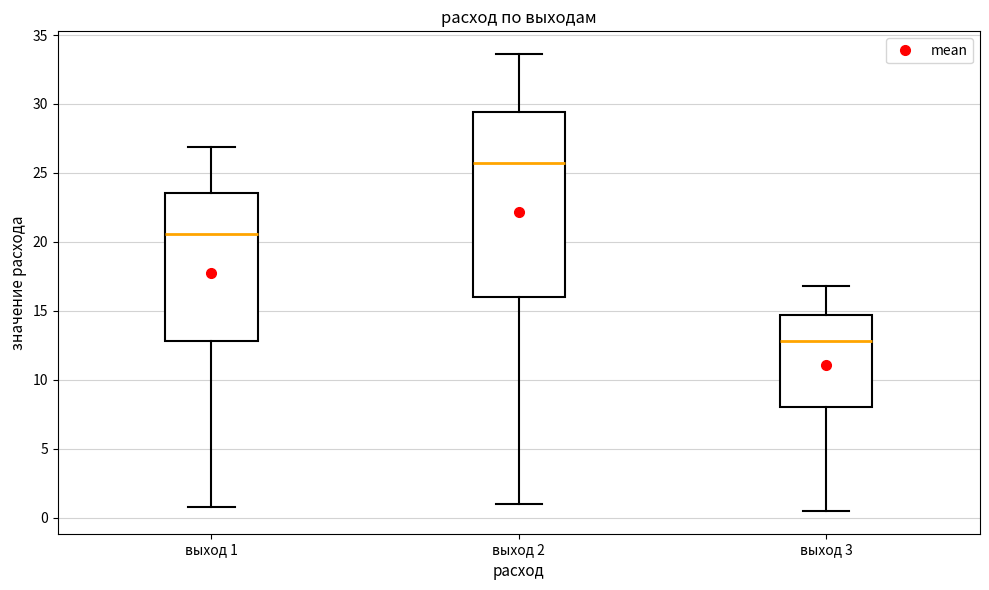

Which box has the lowest median line?

выход 3